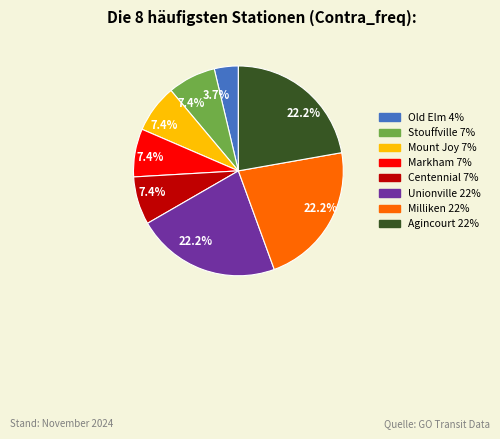

To the nearest percent, what is the difference between the Agincourt and Centennial slice percentages?

15%